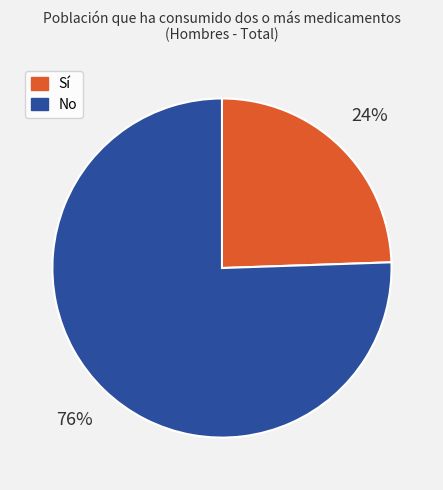

Is it true that Sí is 24% of the pie?

True